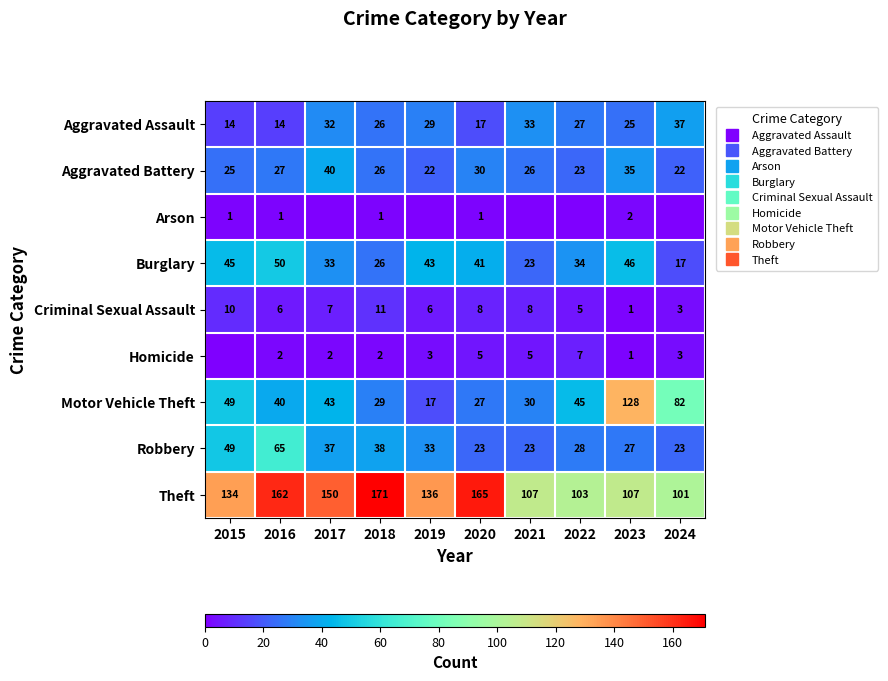

At which label does Motor Vehicle Theft first exceed 43?

2015